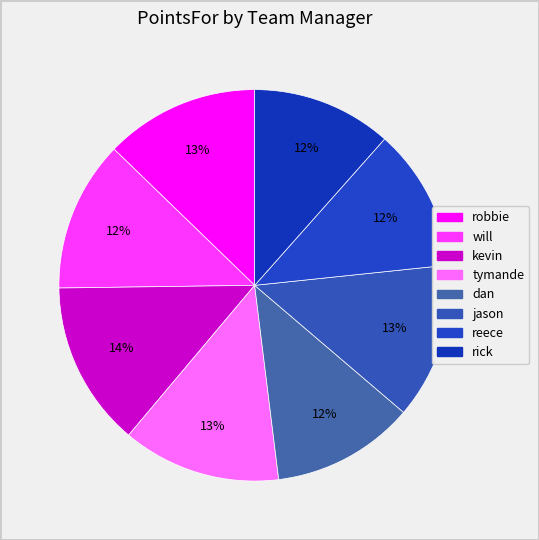

Combined, do robbie and tymande account for over 50%?

No